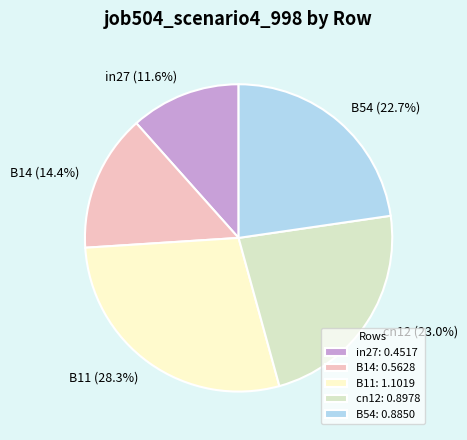

To the nearest percent, what percentage of the pie is cn12?

23%